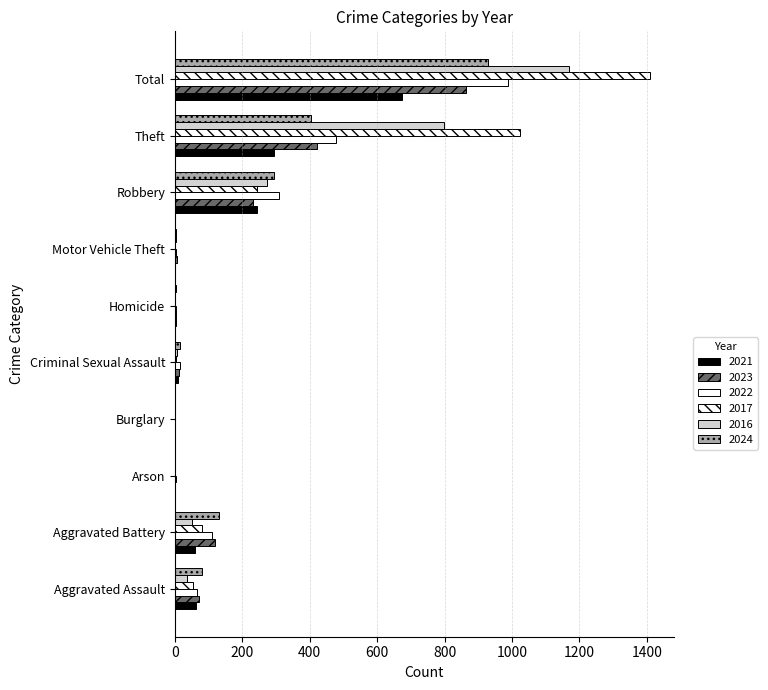

What is the label of the 2nd bar from the left?

Aggravated Battery